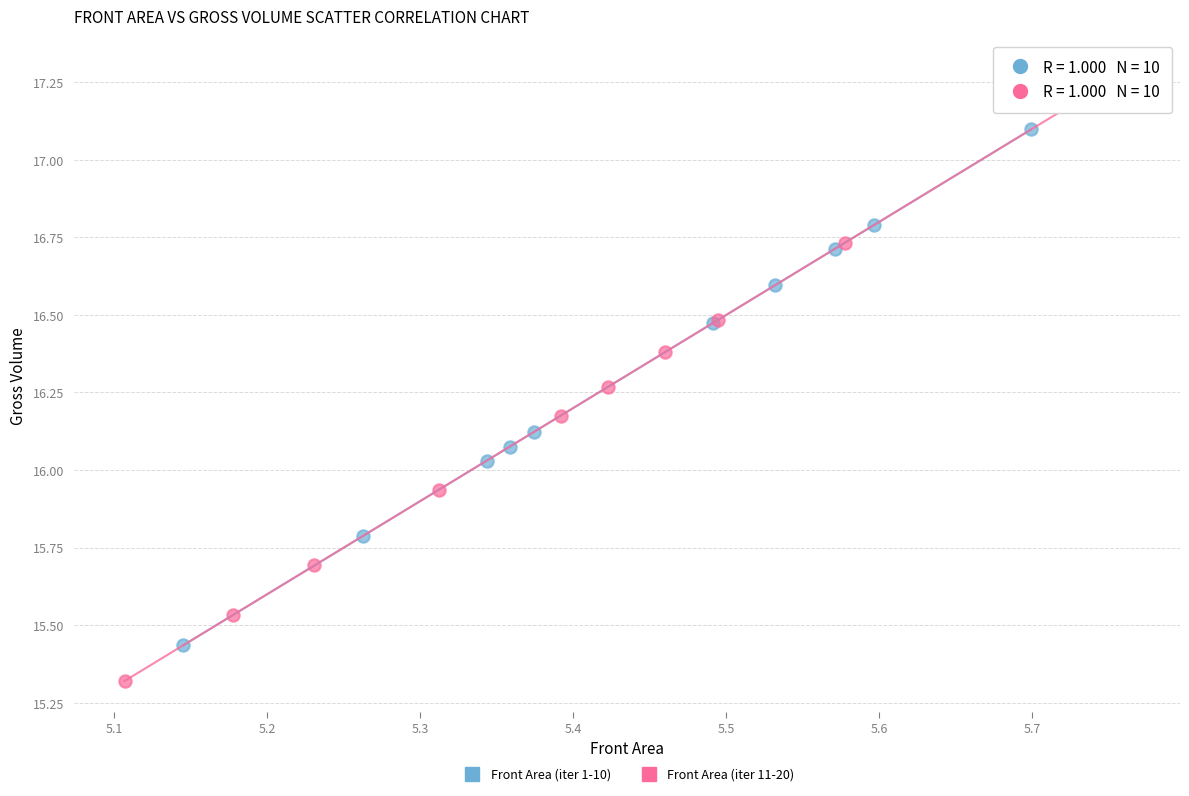

Which series contains the lowest Y value?

Front Area (iter 11-20)